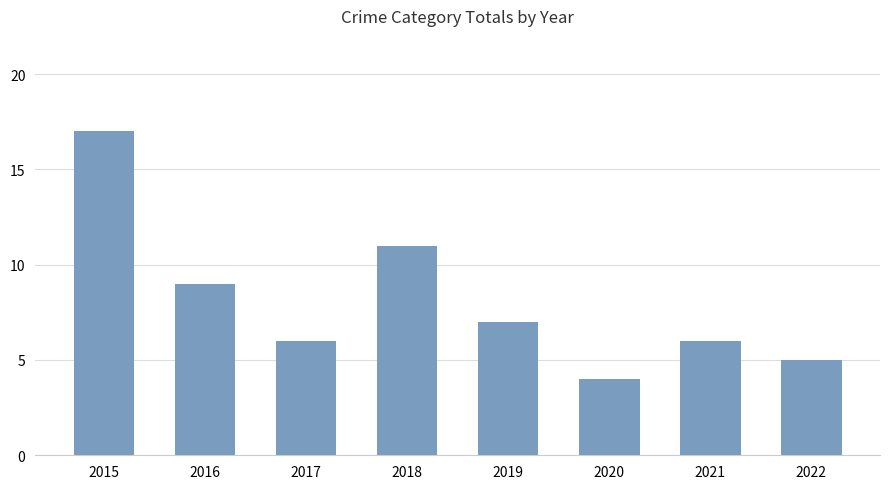

At which label does the data first exceed 7?

2015